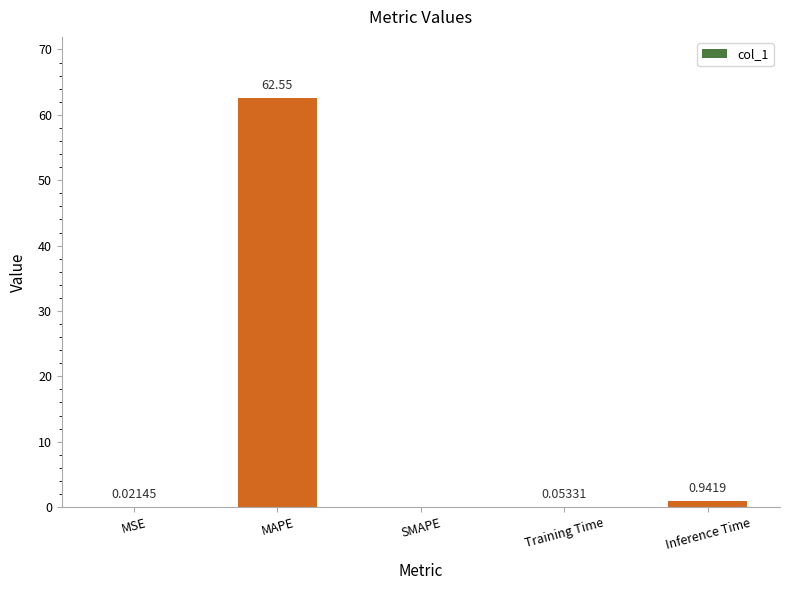

What is the average value?

12.7